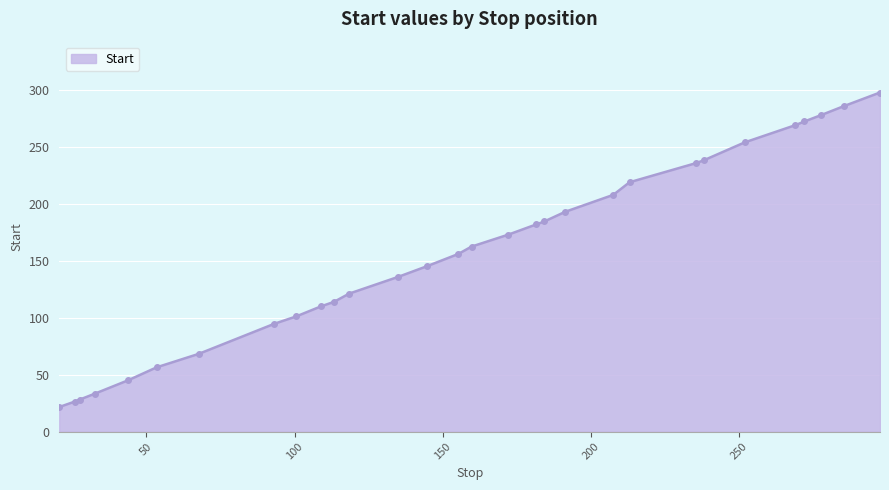

What is the value of the 13th point from the left?

135.9